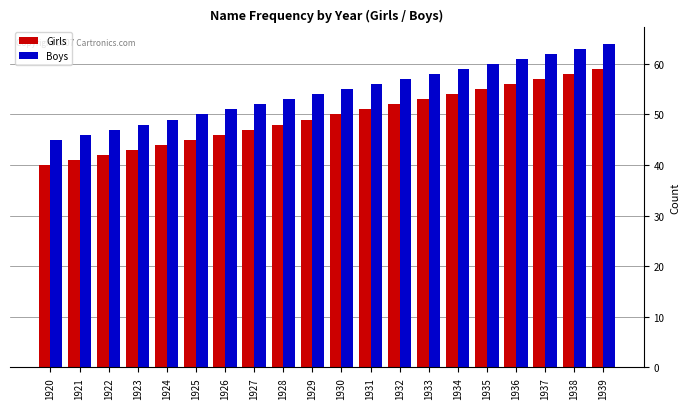

What is the sum of all Boys values?

1090